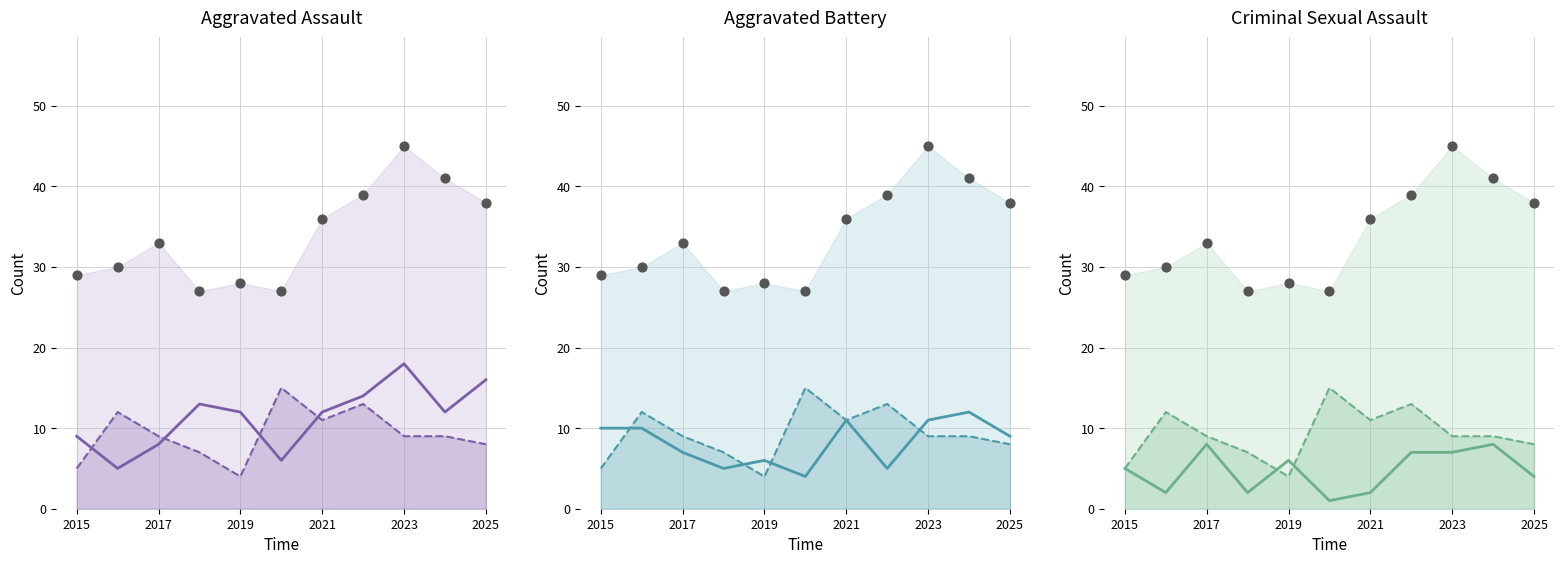

What is the total value across all series at 2017?

65